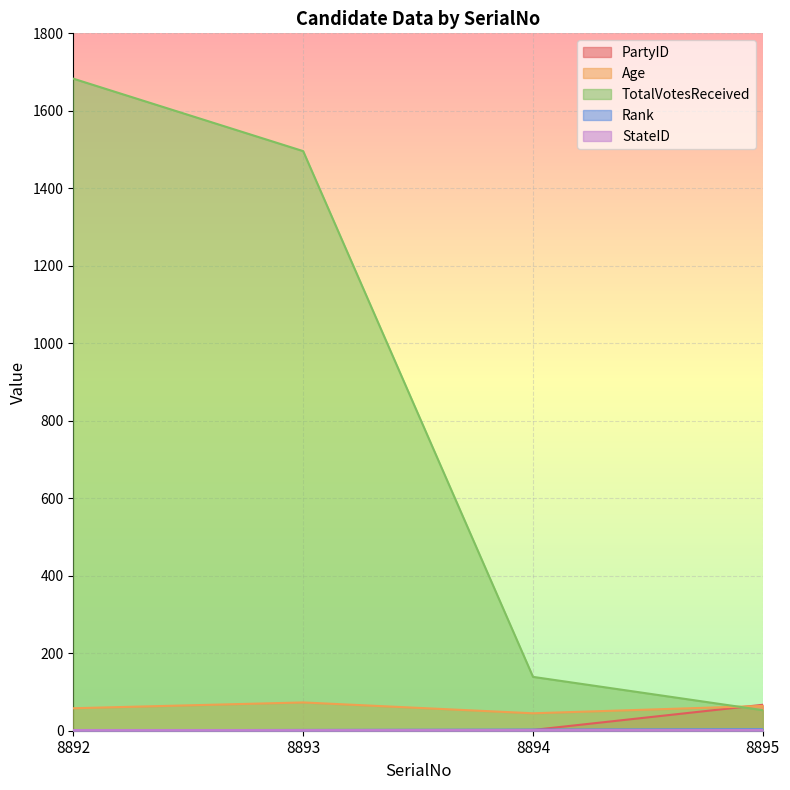

How many lines are shown in the chart?

5